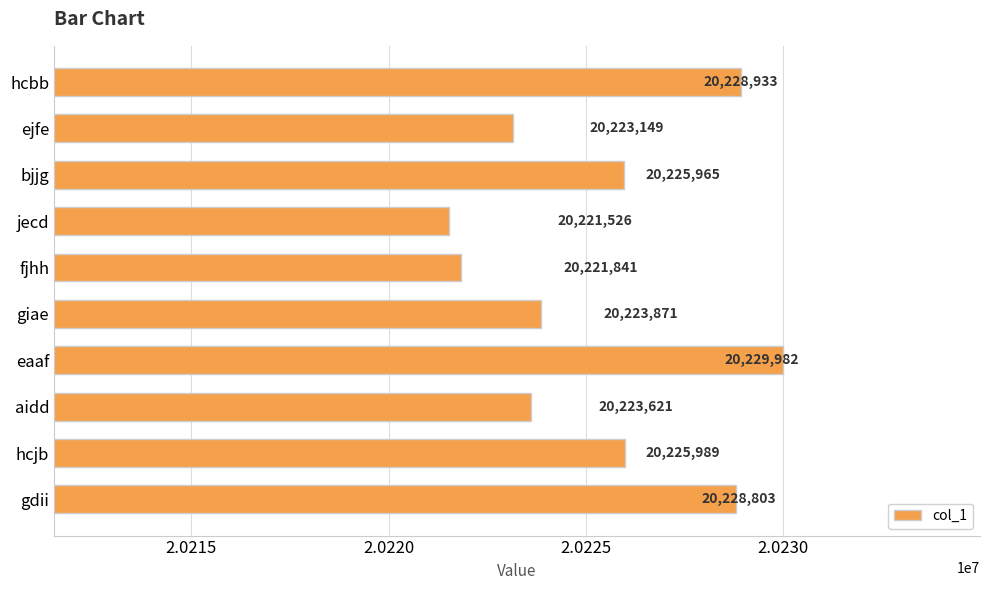

List the labels in order of value, largest first.

eaaf, hcbb, gdii, hcjb, bjjg, giae, aidd, ejfe, fjhh, jecd